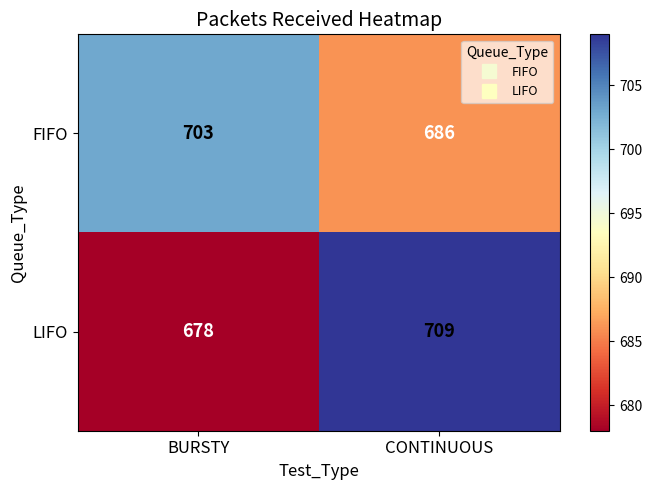

Reading right to left, list all the values displayed in this chart.

FIFO: CONTINUOUS=686	BURSTY=703
LIFO: CONTINUOUS=709	BURSTY=678